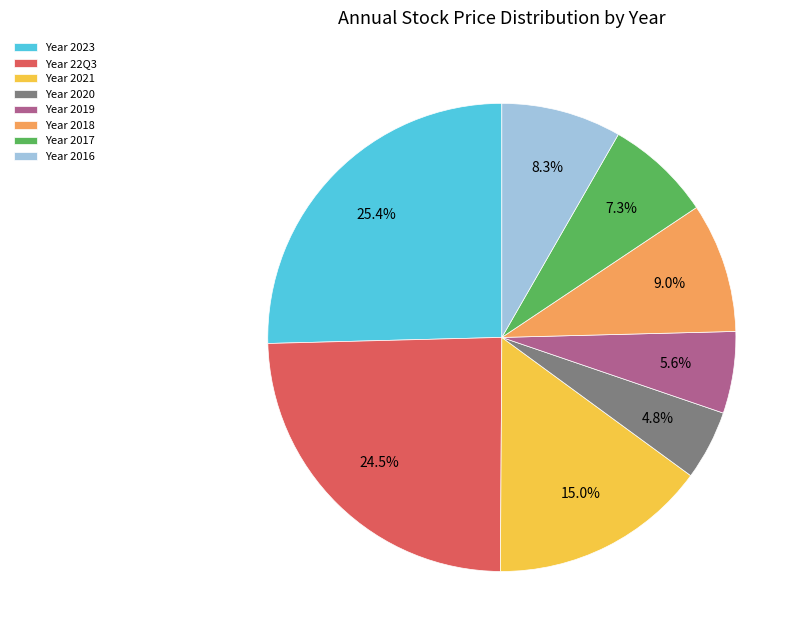

Rank the categories by value from lowest to highest.

Year 2020, Year 2019, Year 2017, Year 2016, Year 2018, Year 2021, Year 22Q3, Year 2023